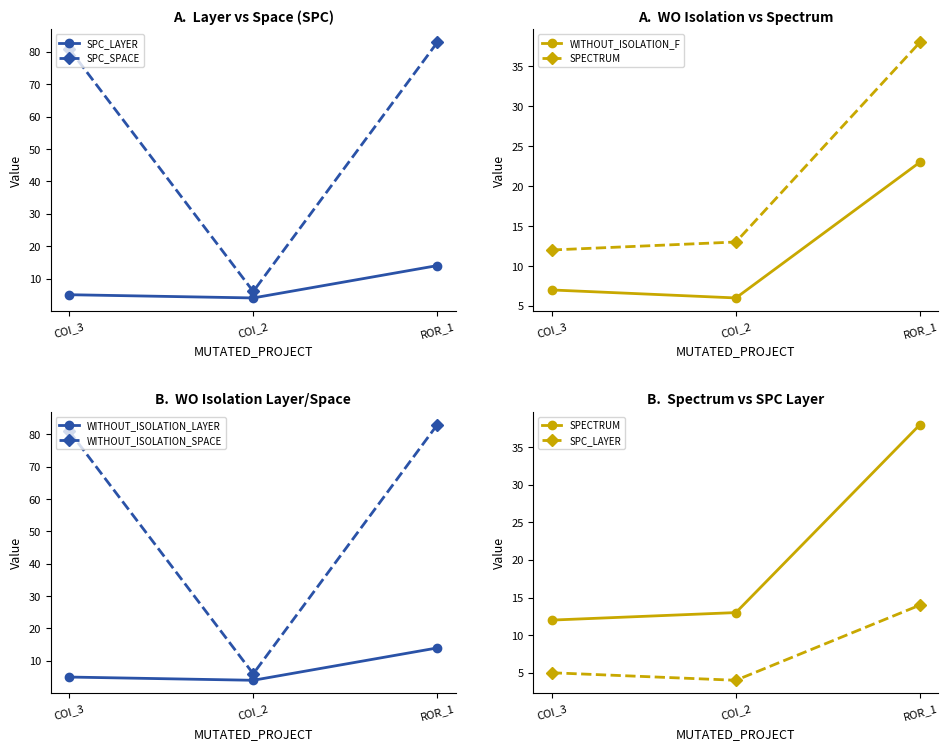

What is the approximate value of WITHOUT_ISOLATION_F at COI_3?

7